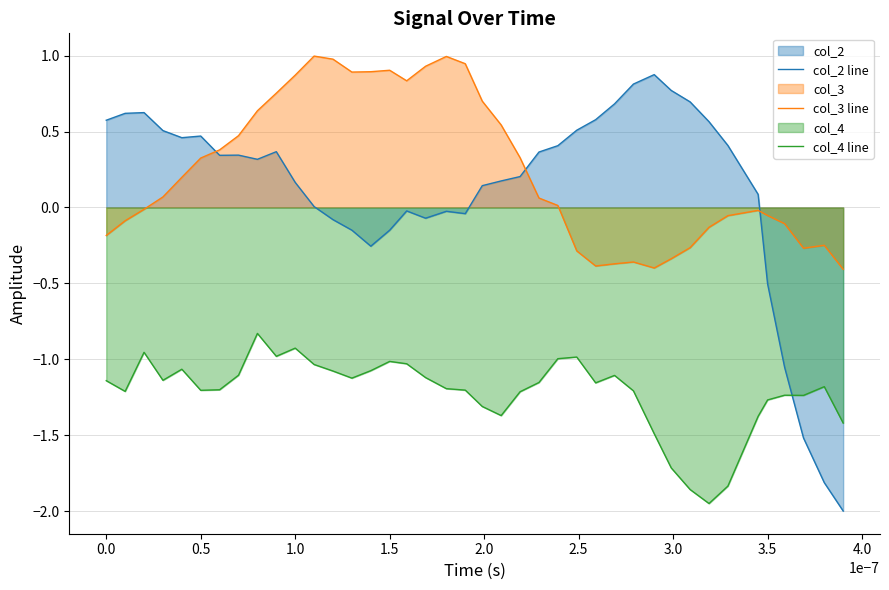

What is the maximum value shown in the chart?

1.0